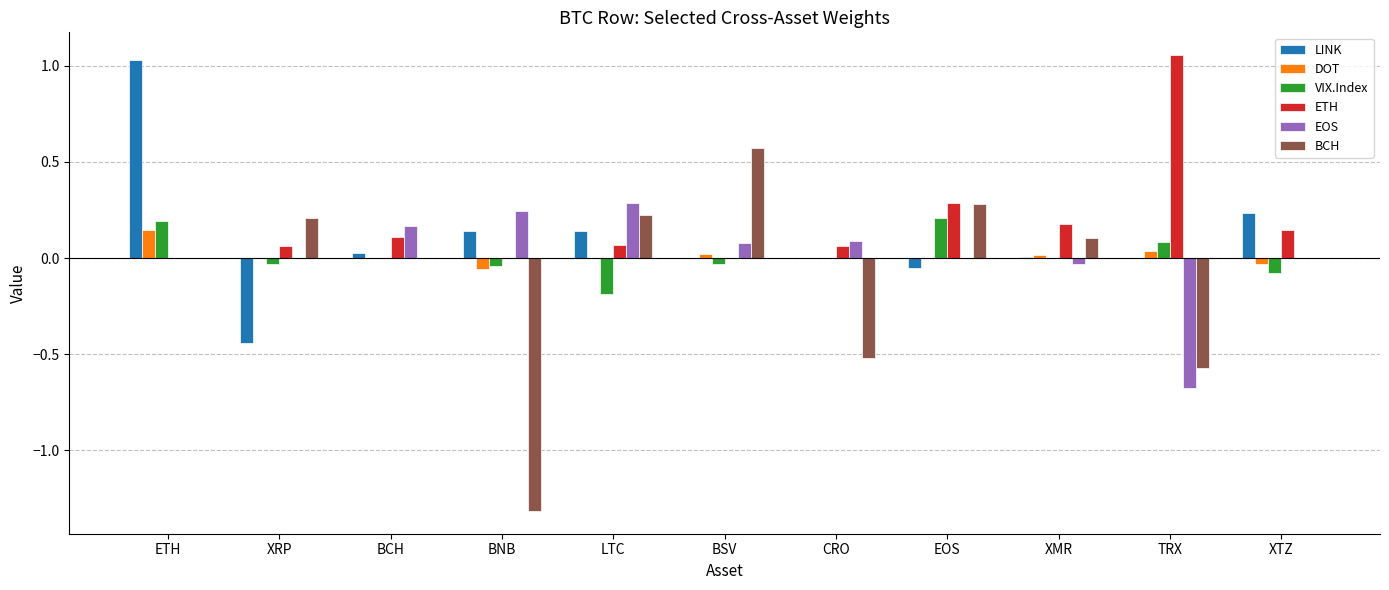

At which category is the sum across all series the highest?

ETH